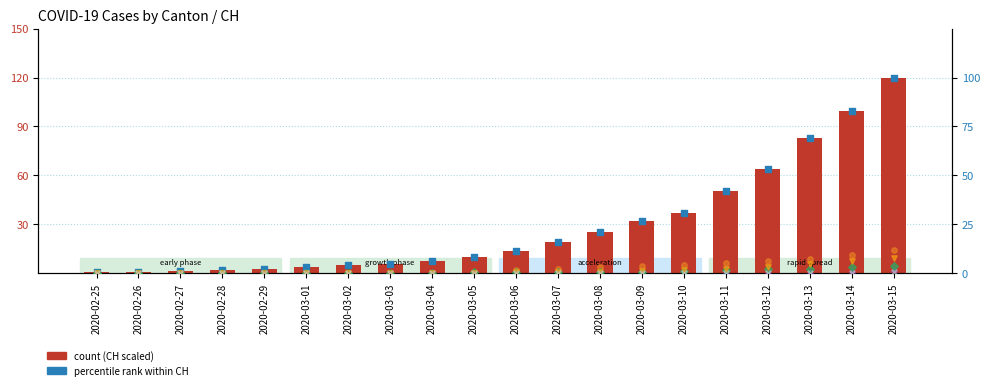

Which series has the largest Y range (max minus min)?

CH